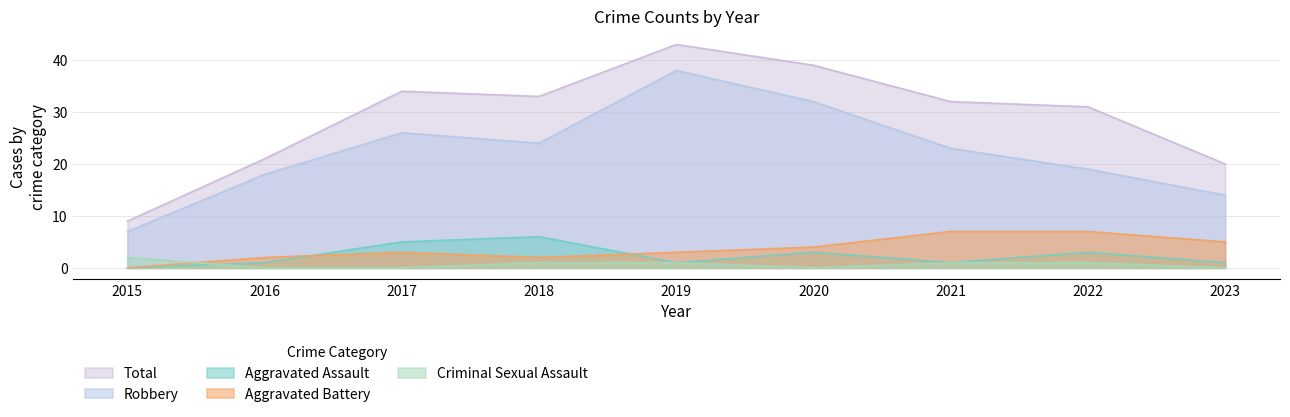

Between 2016 and 2017, which is larger?

2017